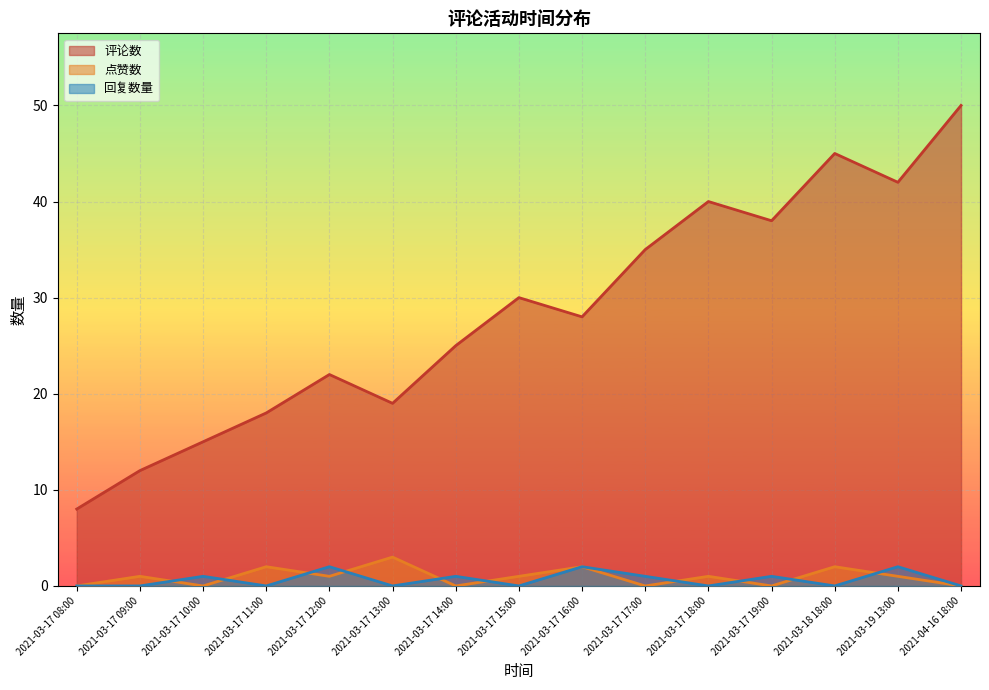

True or false: 回复数量 has a value of 1 at 2021-03-17 14:00.

False